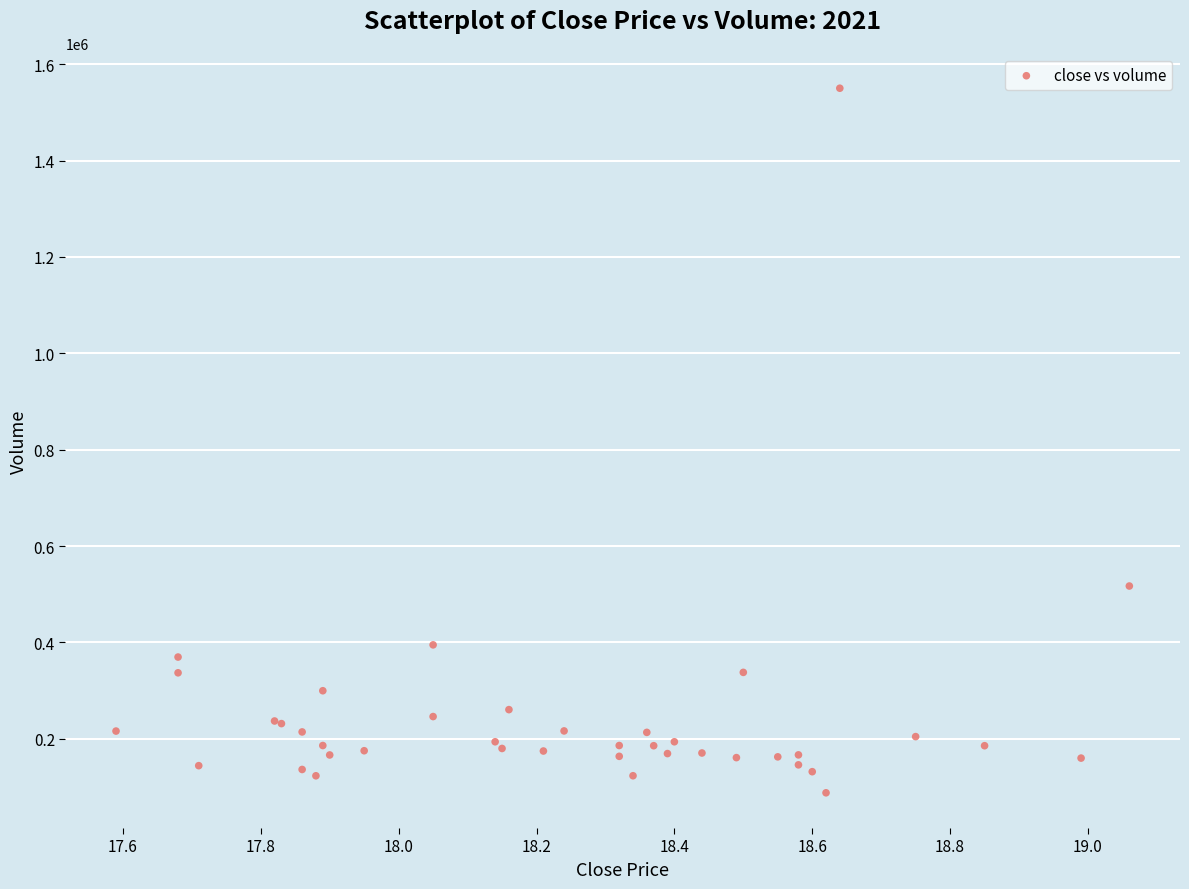

What Y value in the scatter plot is closest to 819050?

517100